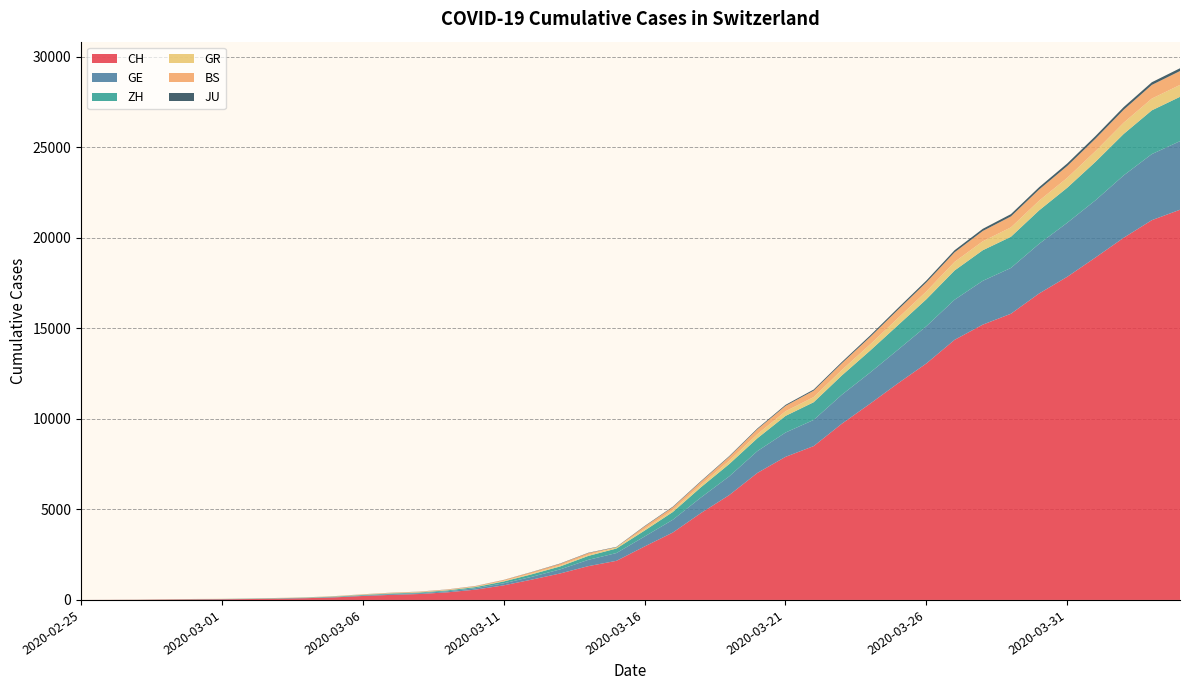

Reading left to right, transcribe all the data shown in this chart.

CH: 0	4	8	20	30	36	50	69	97	142	219	280	327	419	569	806	1124	1461	1866	2160	2954	3722	4801	5788	7014	7904	8498	9735	10838	11975	13064	14367	15207	15809	16928	17852	18915	20005	20978	21554
GE: 0	1	1	5	9	10	11	14	16	20	30	43	45	60	79	113	154	225	347	430	551	705	857	1035	1204	1342	1445	1600	1717	1856	2057	2215	2419	2530	2743	2984	3160	3445	3650	3788
ZH: 0	0	2	2	6	7	10	13	15	23	29	34	40	49	62	101	140	163	218	250	326	429	568	679	711	919	978	1067	1213	1357	1489	1616	1690	1722	1848	1936	2125	2289	2417	2450
GR: 0	2	2	6	6	6	9	9	12	14	16	17	18	18	22	31	43	53	56	71	84	101	128	182	226	258	284	300	343	393	433	474	495	519	535	547	592	622	649	657
BS: 0	0	1	1	1	1	1	3	3	8	15	21	24	28	33	49	73	92	100	0	143	164	181	220	270	297	356	374	410	462	501	530	569	605	617	653	687	714	754	767
JU: 0	0	1	1	1	1	1	2	2	4	4	5	5	7	7	7	12	17	18	19	25	29	32	36	44	54	61	69	82	92	100	114	119	127	128	140	145	149	149	154